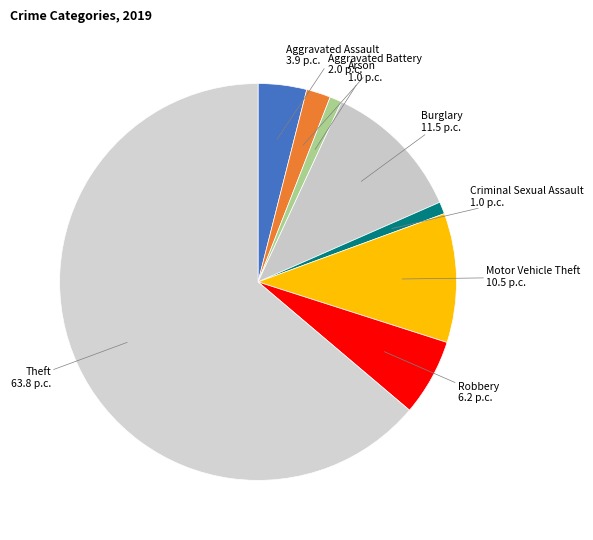

True or false: Motor Vehicle Theft accounts for 11% of the total.

True